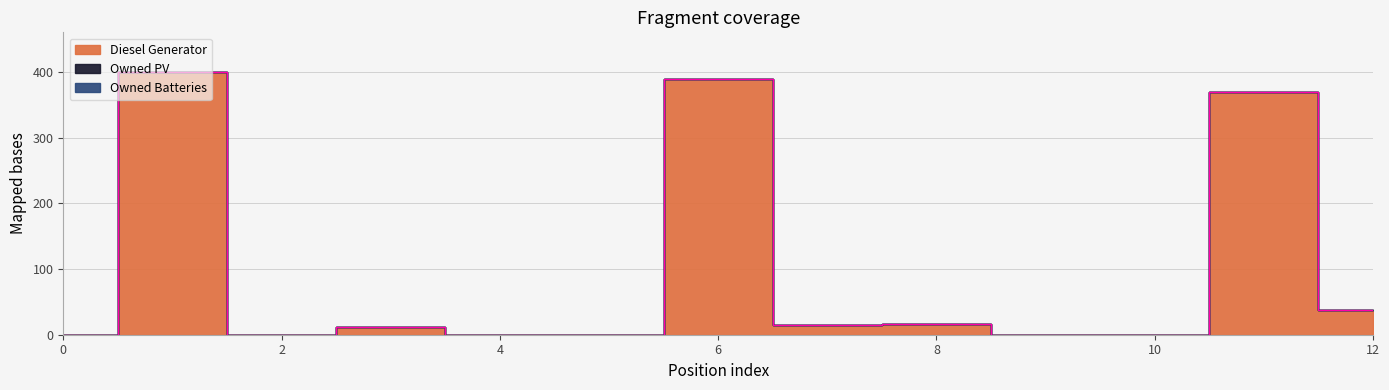

True or false: Owned PV and Diesel Generator intersect in this chart.

False